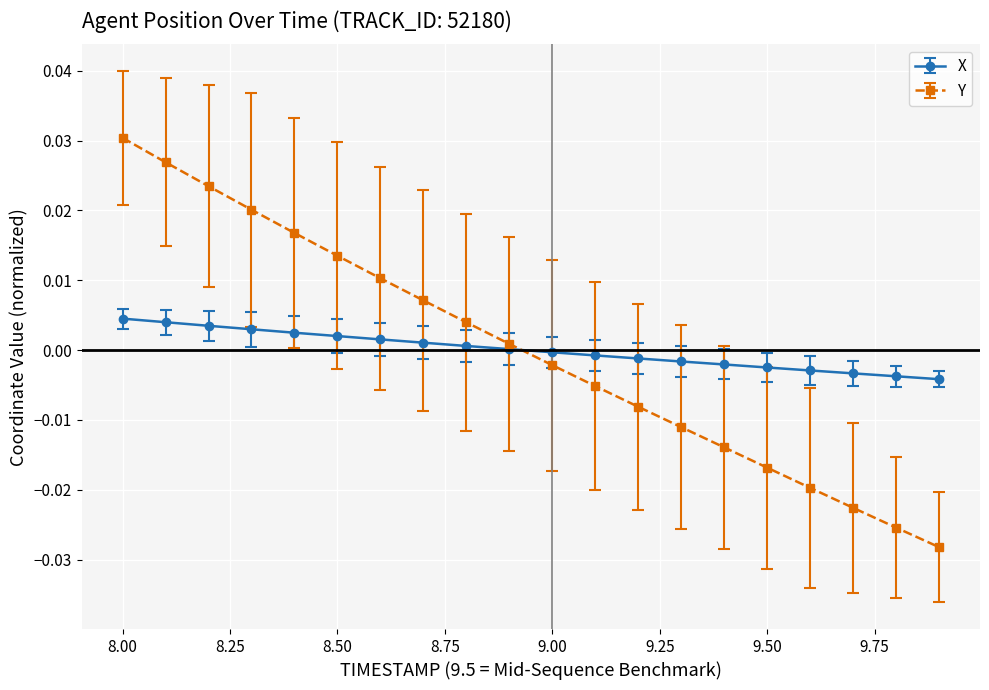

Which series has the largest range (max minus min)?

Y